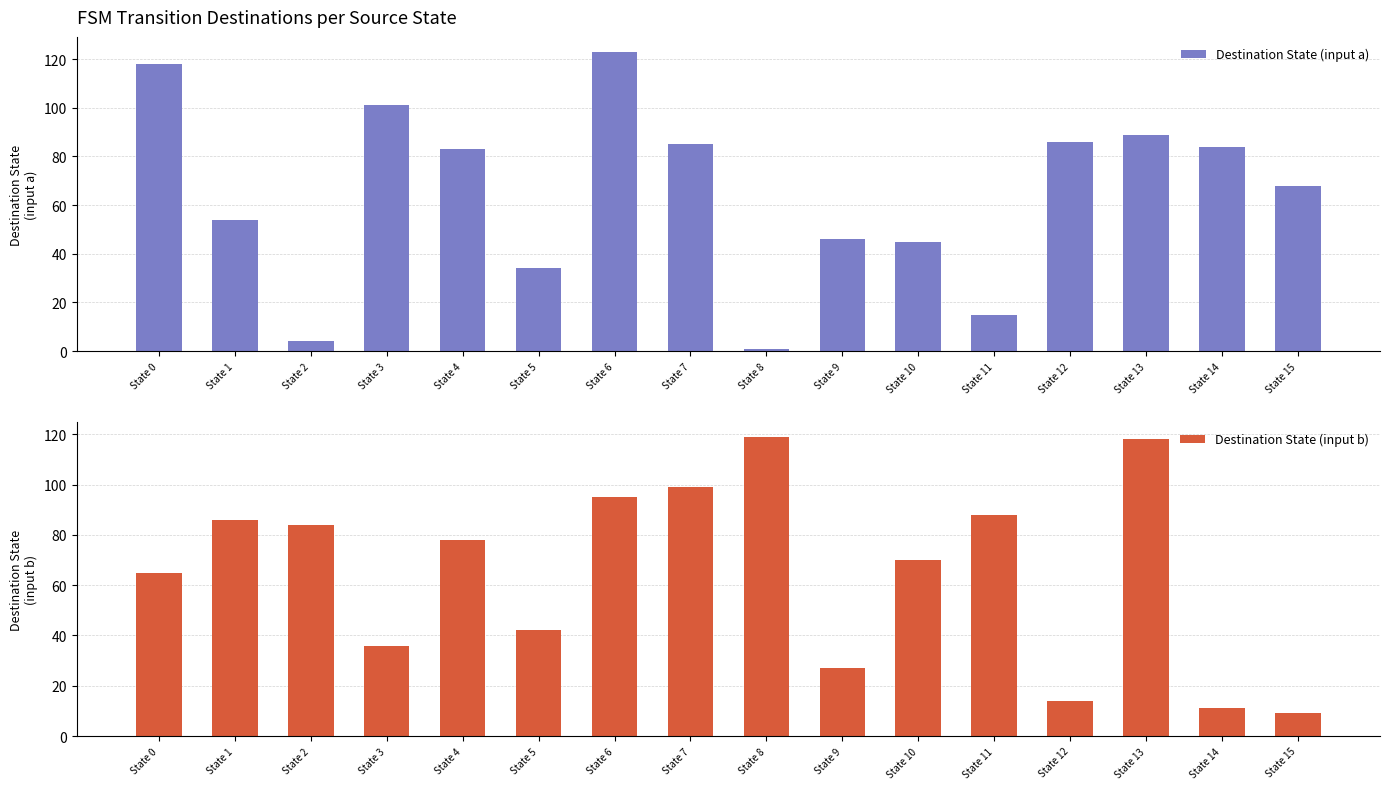

How many values in the Destination State (input a) series exceed 83?

7